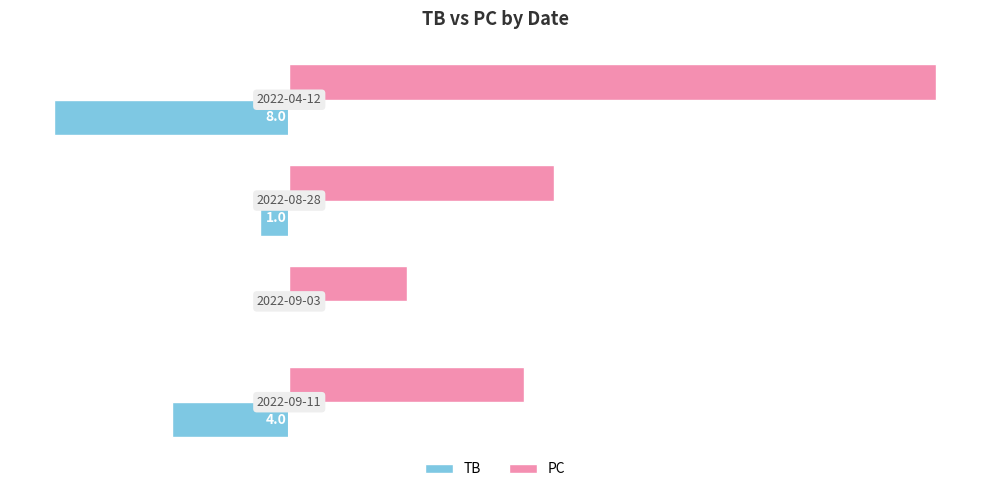

What is the maximum value shown in the chart?

22